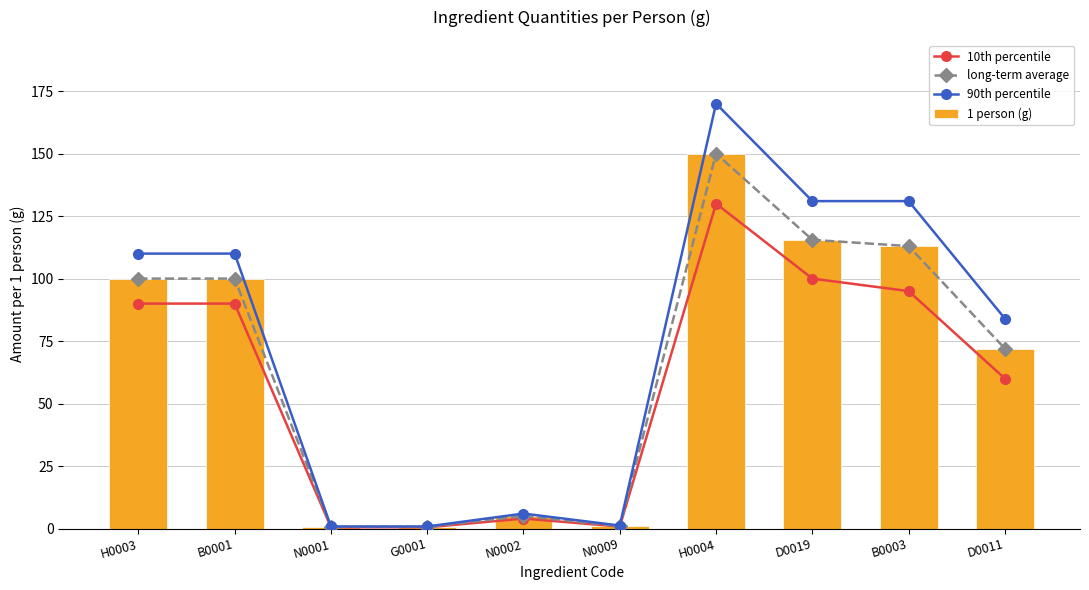

Reading left to right, list all the values displayed in this chart.

10th percentile: 90.0	90.0	0.5	0.5	4.0	0.8	130.0	100.0	95.0	60.0
long-term average: 100.0	100.0	0.7	0.7	5.0	1.0	150.0	115.5	113.0	72.0
90th percentile: 110.0	110.0	0.8	0.8	6.0	1.2	170.0	131.0	131.0	84.0
1 person (g): 100.0	100.0	0.7	0.7	5.0	1.0	150.0	115.5	113.0	72.0